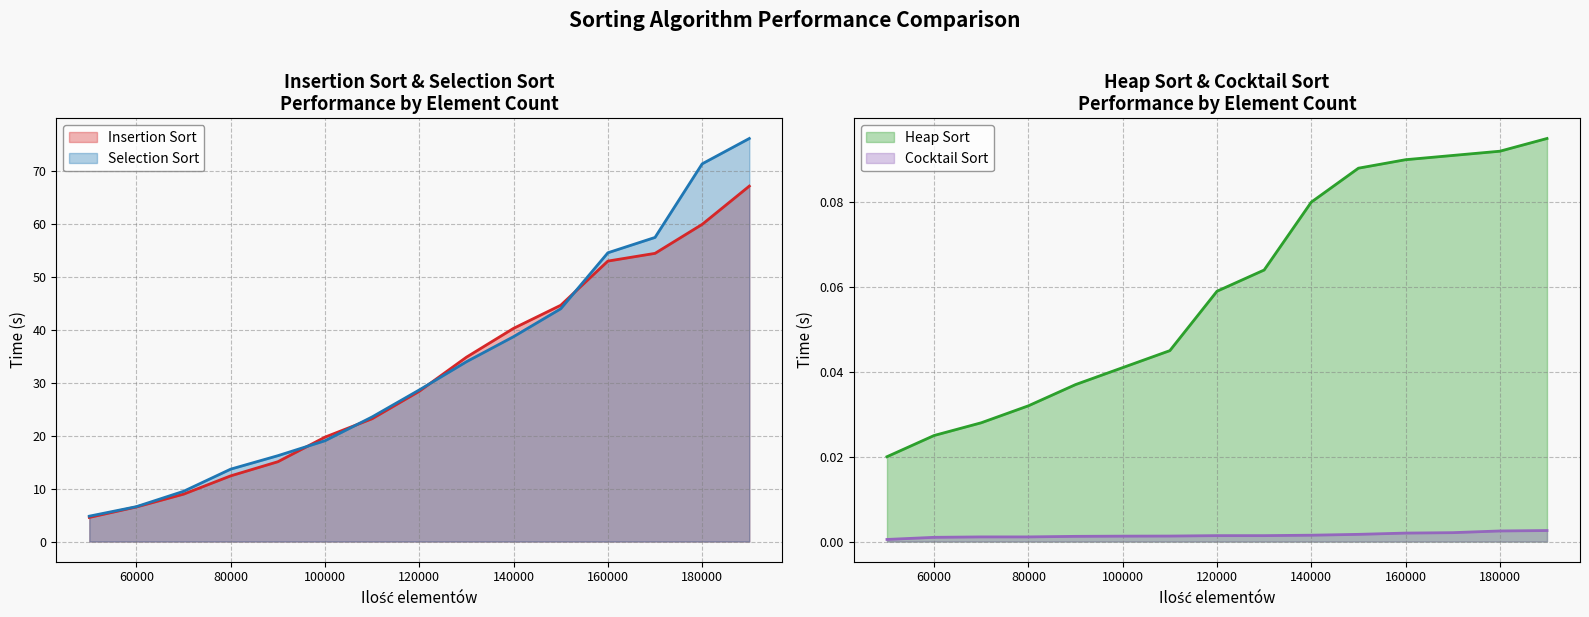

Reading left to right, list all the values displayed in this chart.

Heap Sort: 50000=0.0	60000=0.0	70000=0.0	80000=0.0	90000=0.0	100000=0.0	110000=0.0	120000=0.1	130000=0.1	140000=0.1	150000=0.1	160000=0.1	170000=0.1	180000=0.1	190000=0.1
Insertion Sort: 50000=4.6	60000=6.5	70000=9.0	80000=12.4	90000=15.1	100000=19.7	110000=23.2	120000=28.4	130000=34.9	140000=40.3	150000=44.7	160000=53.0	170000=54.5	180000=60.0	190000=67.2
Selection Sort: 50000=4.8	60000=6.6	70000=9.5	80000=13.7	90000=16.2	100000=19.1	110000=23.6	120000=28.7	130000=34.0	140000=38.7	150000=44.0	160000=54.6	170000=57.5	180000=71.4	190000=76.2
Cocktail Sort: 50000=0.0	60000=0.0	70000=0.0	80000=0.0	90000=0.0	100000=0.0	110000=0.0	120000=0.0	130000=0.0	140000=0.0	150000=0.0	160000=0.0	170000=0.0	180000=0.0	190000=0.0